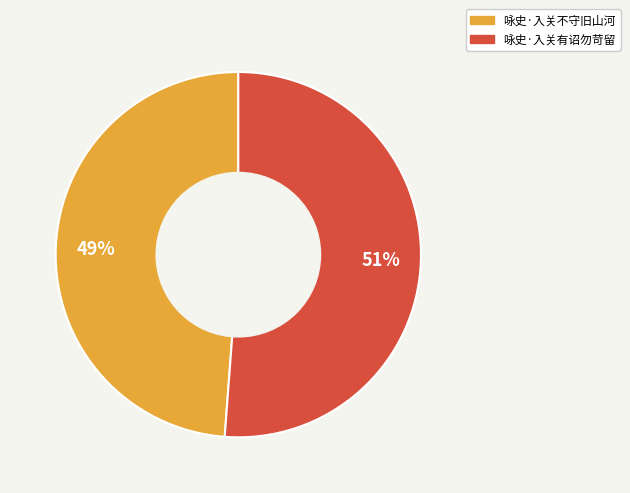

Which has a higher value, 咏史·入关不守旧山河 or 咏史·入关有诏勿苛留?

咏史·入关有诏勿苛留